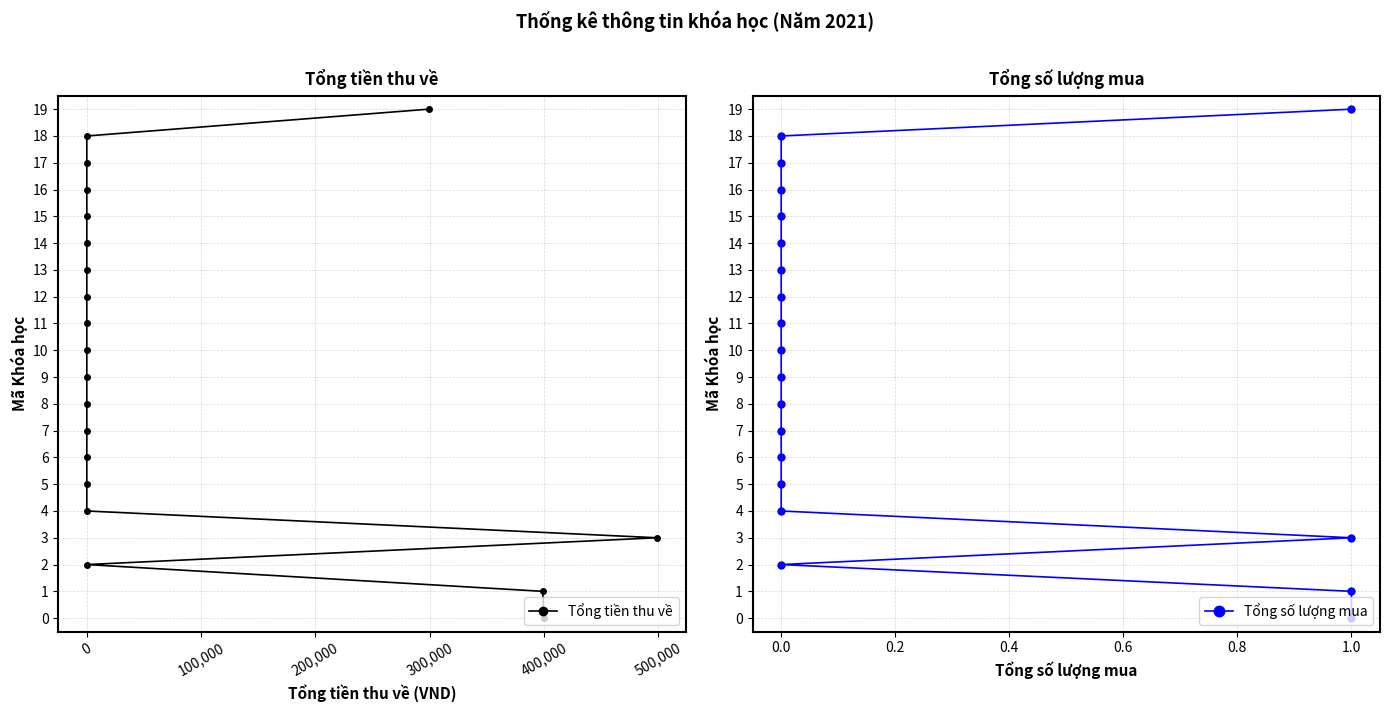

How many values in the Tổng số lượng mua series exceed 10?

9